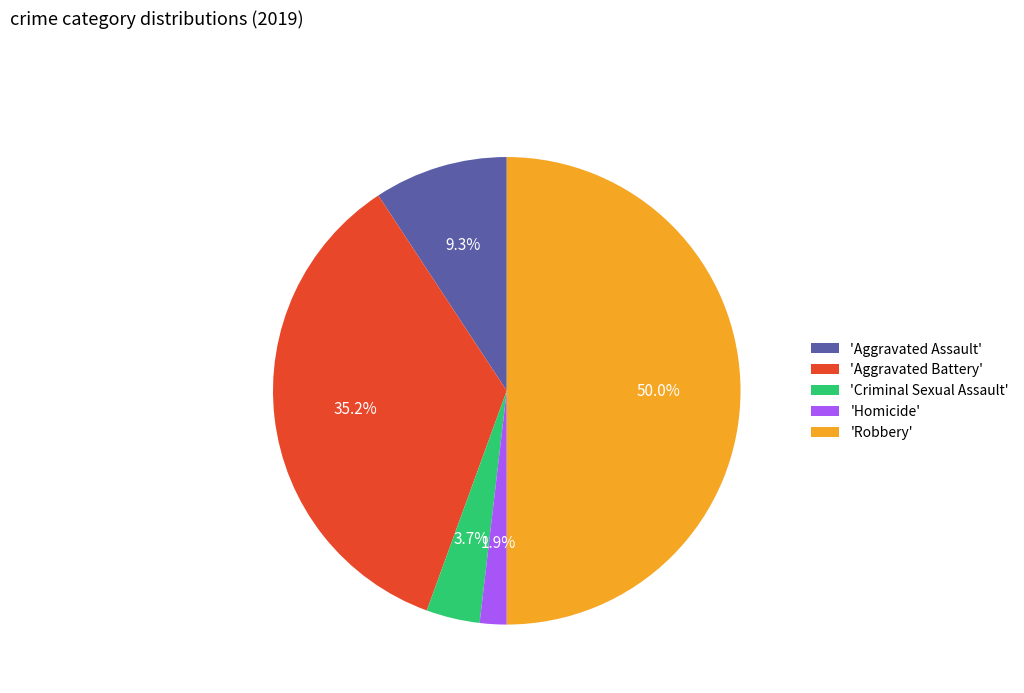

Combined, what portion of the pie is 'Criminal Sexual Assault' and 'Homicide'?

5.6%